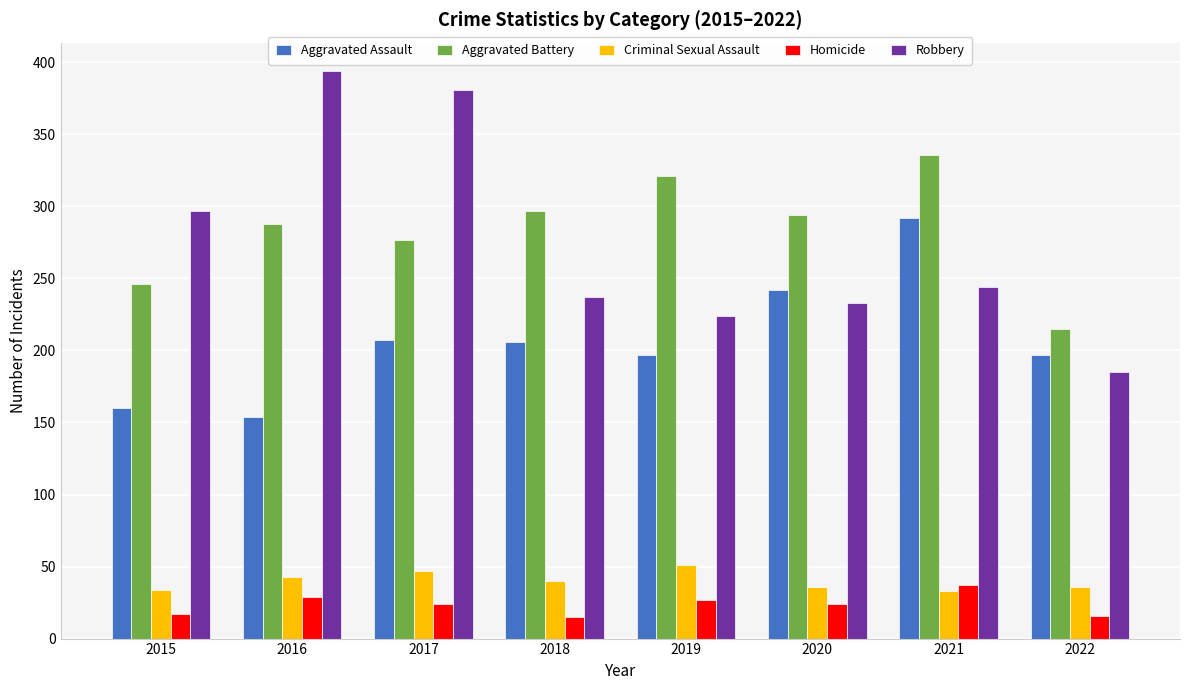

What is the sum of all Homicide values?

189